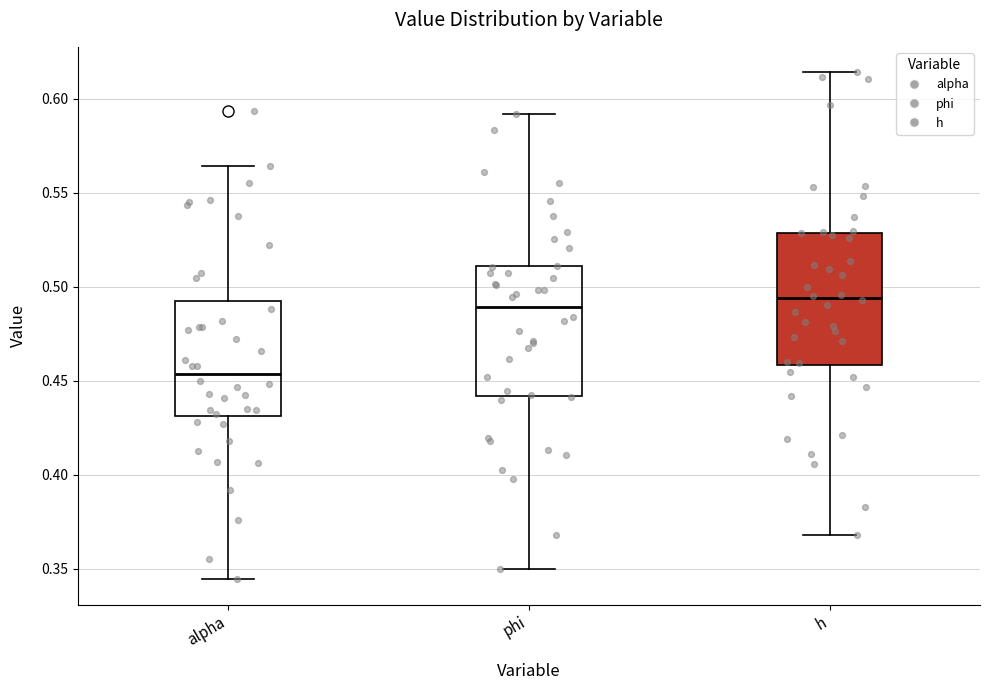

Reading left to right, transcribe this box plot: for each box, give where its median line is, the range the box spans, and where its two whiskers end, as read against the y-axis. The values are not printed on the chart, so give them approximately, as read against the axis.

alpha: median 0.455, box 0.430 to 0.490, whiskers 0.345 to 0.565
phi: median 0.490, box 0.440 to 0.510, whiskers 0.350 to 0.590
h: median 0.495, box 0.460 to 0.530, whiskers 0.370 to 0.615